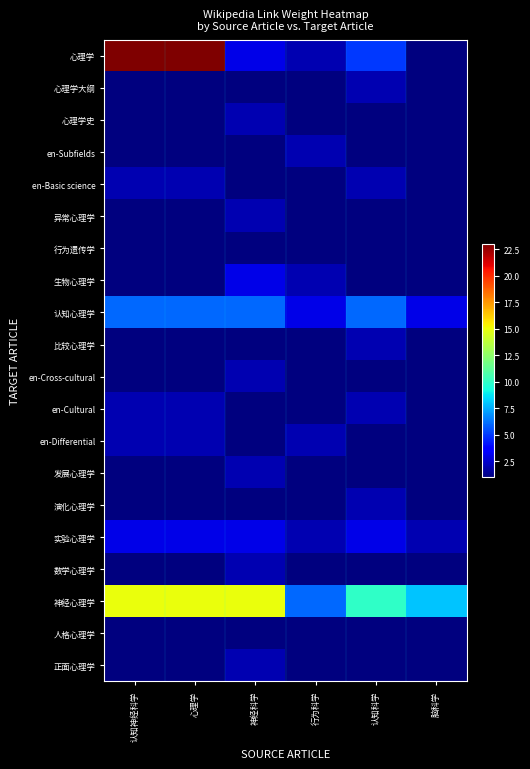

Reading left to right, what are all the values shown in this chart?

心理学: 认知神经科学=23	心理学=23	神经科学=3	行为科学=2	认知科学=5	脑科学=1
心理学大纲: 认知神经科学=1	心理学=1	神经科学=1	行为科学=1	认知科学=2	脑科学=1
心理学史: 认知神经科学=1	心理学=1	神经科学=2	行为科学=1	认知科学=1	脑科学=1
en-Subfields: 认知神经科学=1	心理学=1	神经科学=1	行为科学=2	认知科学=1	脑科学=1
en-Basic science: 认知神经科学=2	心理学=2	神经科学=1	行为科学=1	认知科学=2	脑科学=1
异常心理学: 认知神经科学=1	心理学=1	神经科学=2	行为科学=1	认知科学=1	脑科学=1
行为遗传学: 认知神经科学=1	心理学=1	神经科学=1	行为科学=1	认知科学=1	脑科学=1
生物心理学: 认知神经科学=1	心理学=1	神经科学=3	行为科学=2	认知科学=1	脑科学=1
认知心理学: 认知神经科学=6	心理学=6	神经科学=6	行为科学=3	认知科学=6	脑科学=3
比较心理学: 认知神经科学=1	心理学=1	神经科学=1	行为科学=1	认知科学=2	脑科学=1
en-Cross-cultural: 认知神经科学=1	心理学=1	神经科学=2	行为科学=1	认知科学=1	脑科学=1
en-Cultural: 认知神经科学=2	心理学=2	神经科学=1	行为科学=1	认知科学=2	脑科学=1
en-Differential: 认知神经科学=2	心理学=2	神经科学=1	行为科学=2	认知科学=1	脑科学=1
发展心理学: 认知神经科学=1	心理学=1	神经科学=2	行为科学=1	认知科学=1	脑科学=1
演化心理学: 认知神经科学=1	心理学=1	神经科学=1	行为科学=1	认知科学=2	脑科学=1
实验心理学: 认知神经科学=3	心理学=3	神经科学=3	行为科学=2	认知科学=3	脑科学=2
数学心理学: 认知神经科学=1	心理学=1	神经科学=2	行为科学=1	认知科学=1	脑科学=1
神经心理学: 认知神经科学=15	心理学=15	神经科学=15	行为科学=6	认知科学=10	脑科学=8
人格心理学: 认知神经科学=1	心理学=1	神经科学=1	行为科学=1	认知科学=1	脑科学=1
正面心理学: 认知神经科学=1	心理学=1	神经科学=2	行为科学=1	认知科学=1	脑科学=1